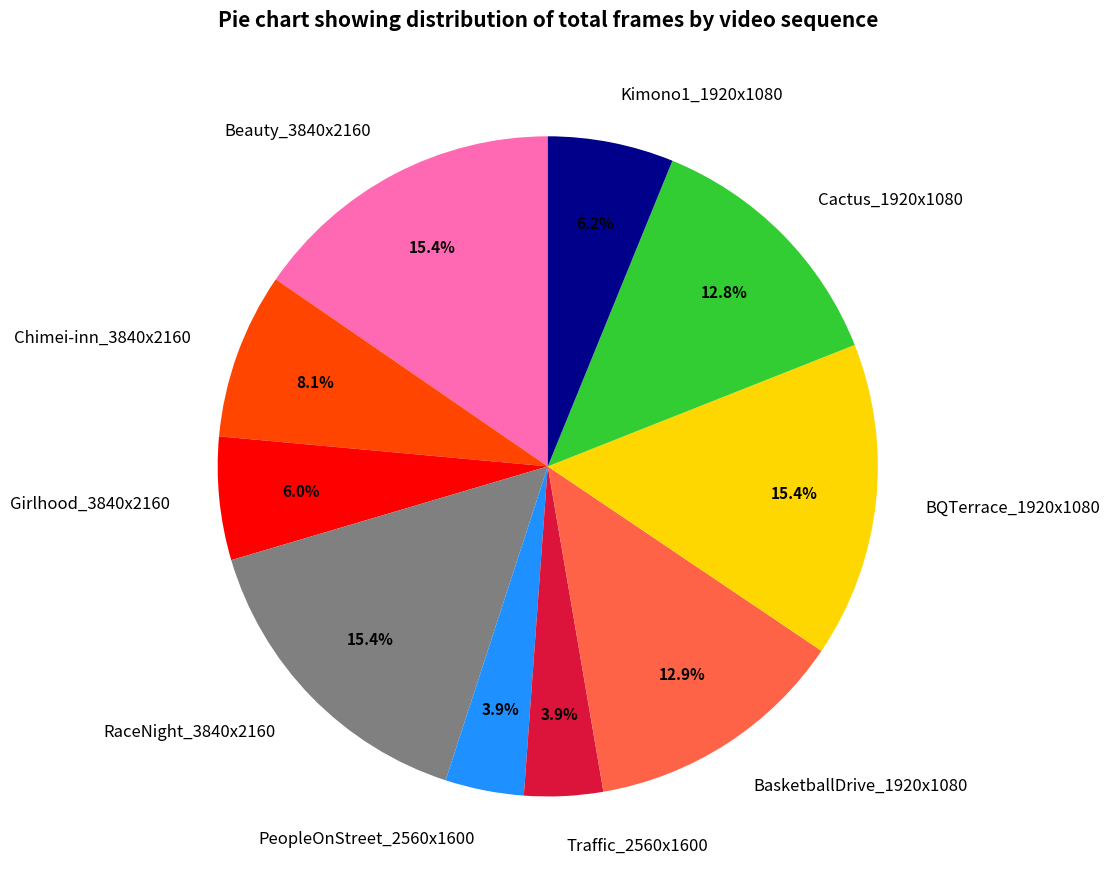

Is there a majority slice in this chart?

No